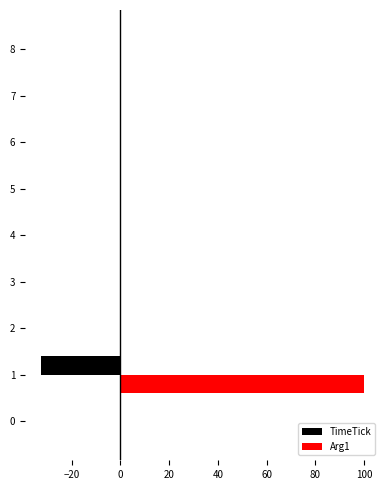

Which series has the largest total across all categories?

Arg1